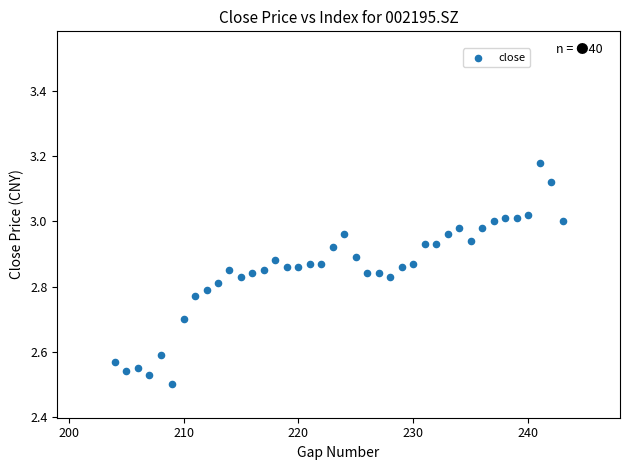

What is the range of X values (max minus min)?

39.0